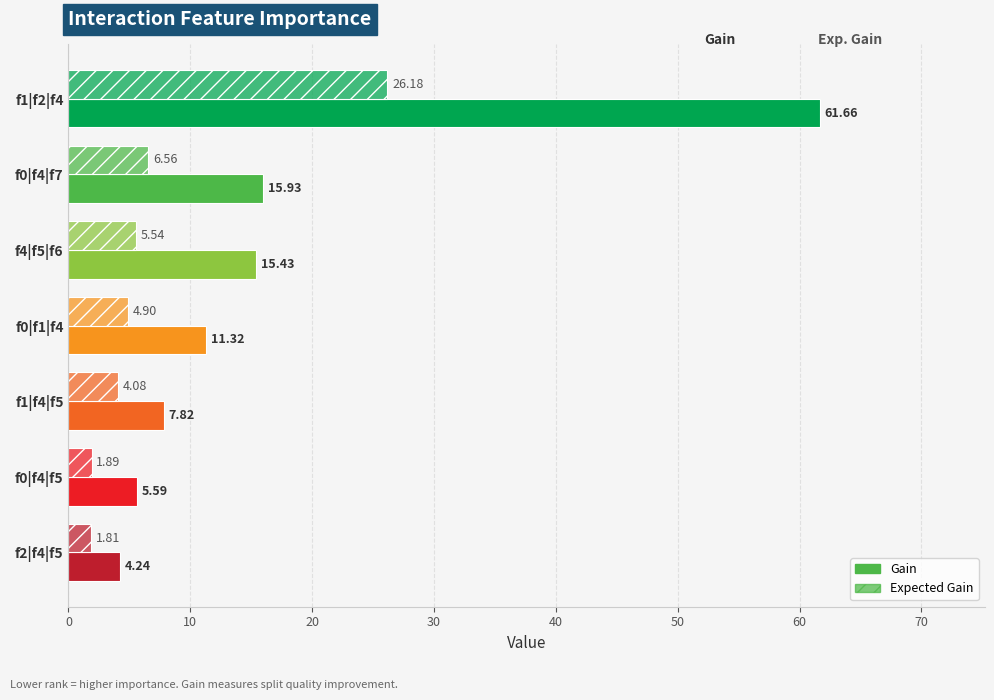

Reading right to left, transcribe all the data shown in this chart.

Gain: 4.2	5.6	7.8	11.3	15.4	15.9	61.7
Expected Gain: 1.8	1.9	4.1	4.9	5.5	6.6	26.2